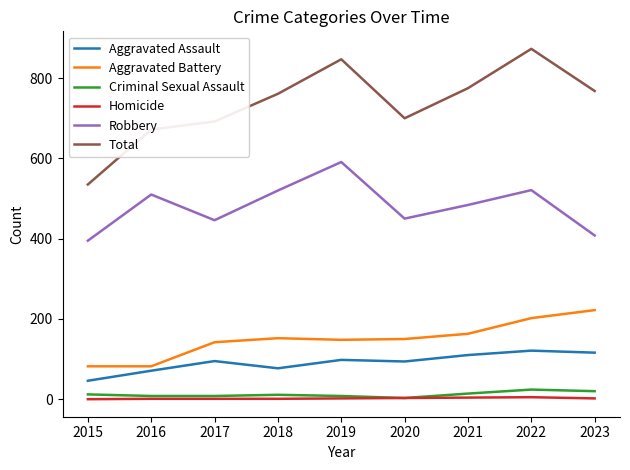

The Aggravated Assault series shows 63 at 2017. True or false?

False